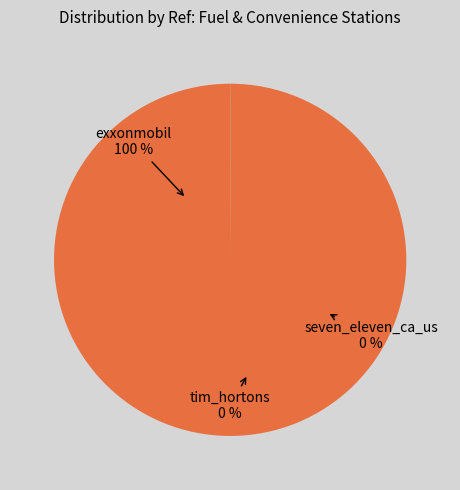

Which has a higher value, seven_eleven_ca_us or tim_hortons?

tim_hortons